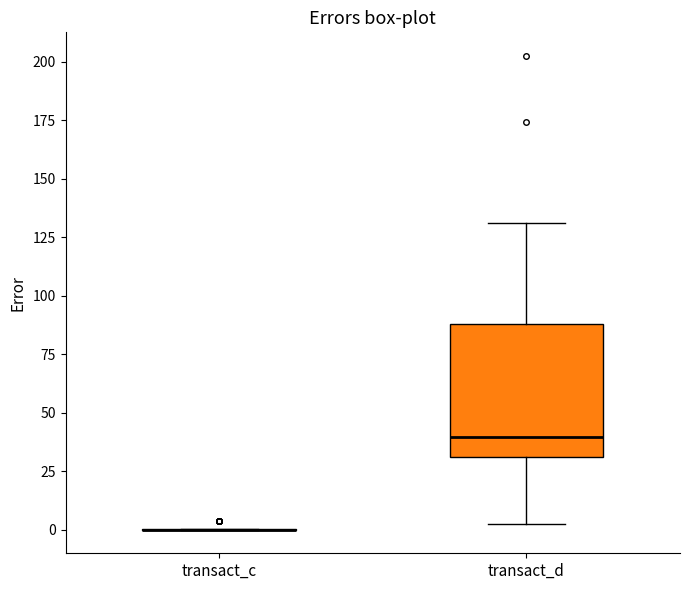

Which box is the tallest, from its lower edge to its upper edge?

transact_d